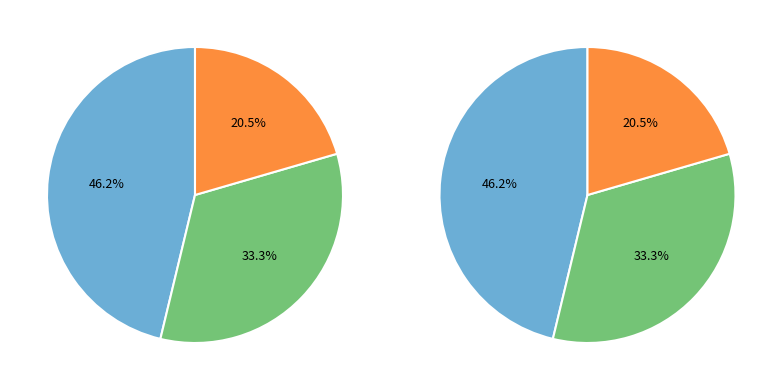

How many slices are in this pie chart?

3